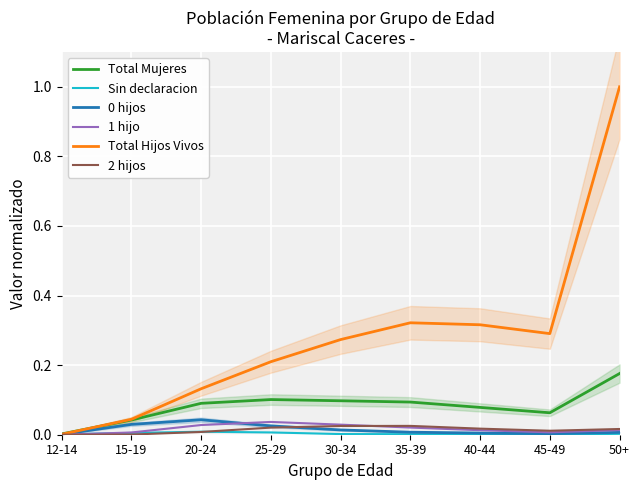

What position from the right is 35-39?

4